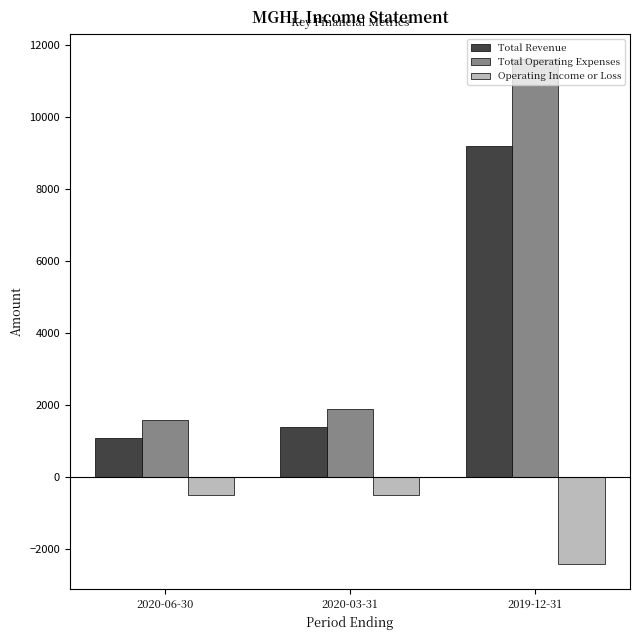

What position from the right is 2019-12-31?

1